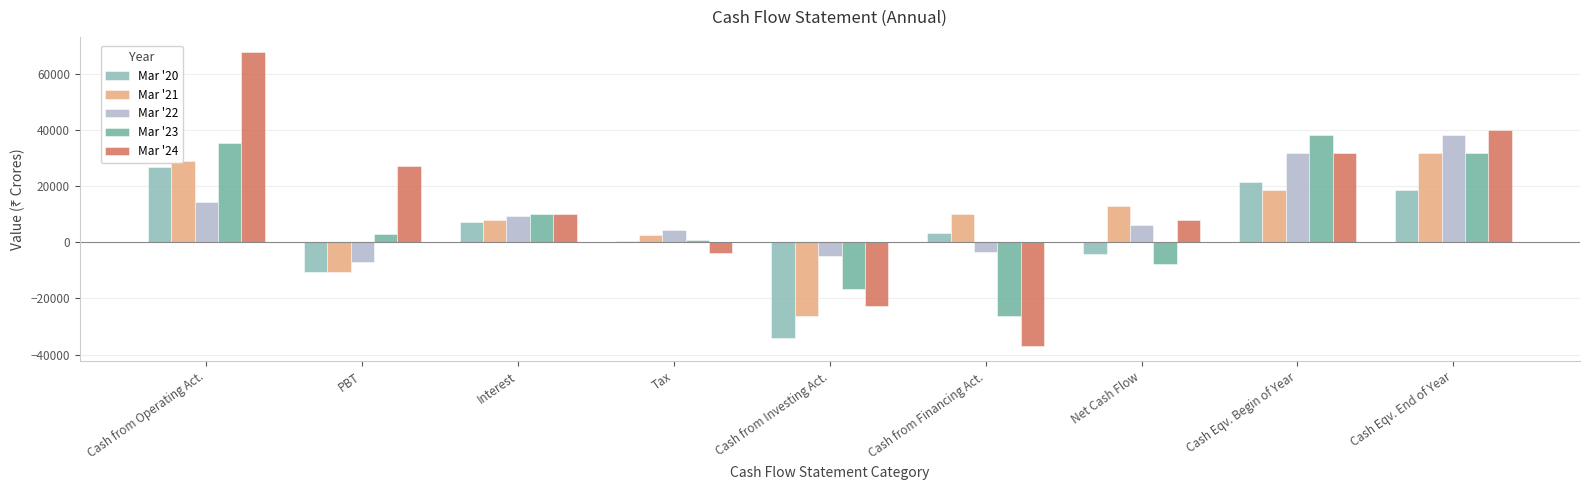

How many data points does each series have?

9